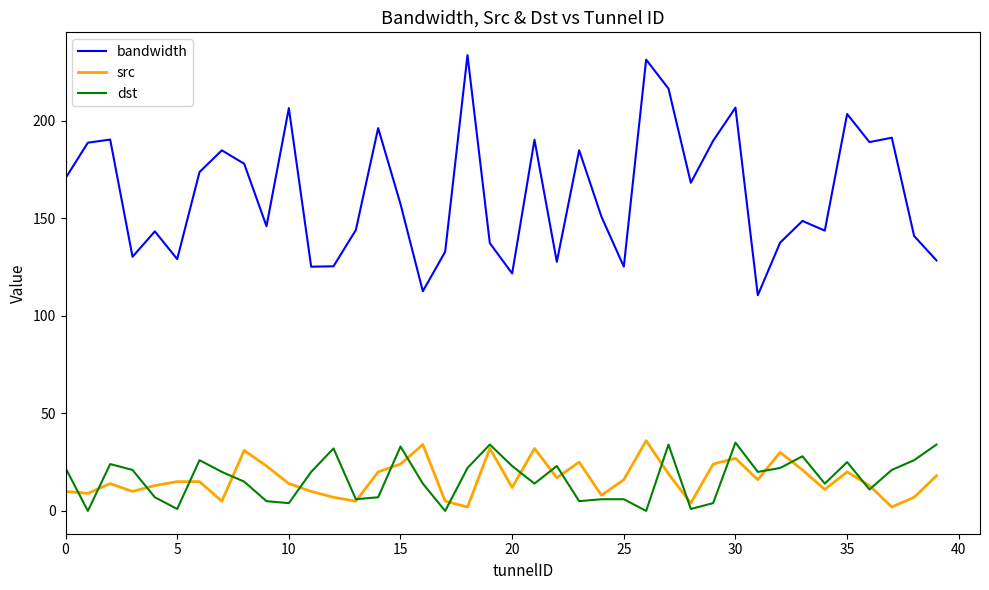

Which series has the largest range (max minus min)?

bandwidth